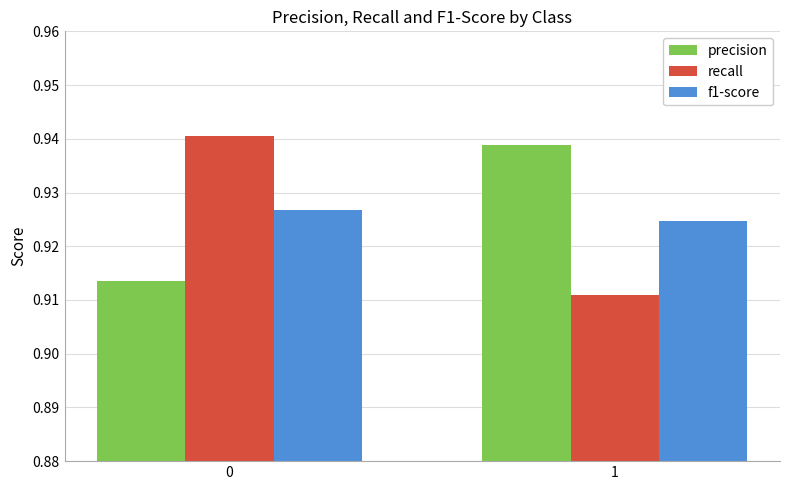

Is it true that recall equals 0.3 at 0?

False